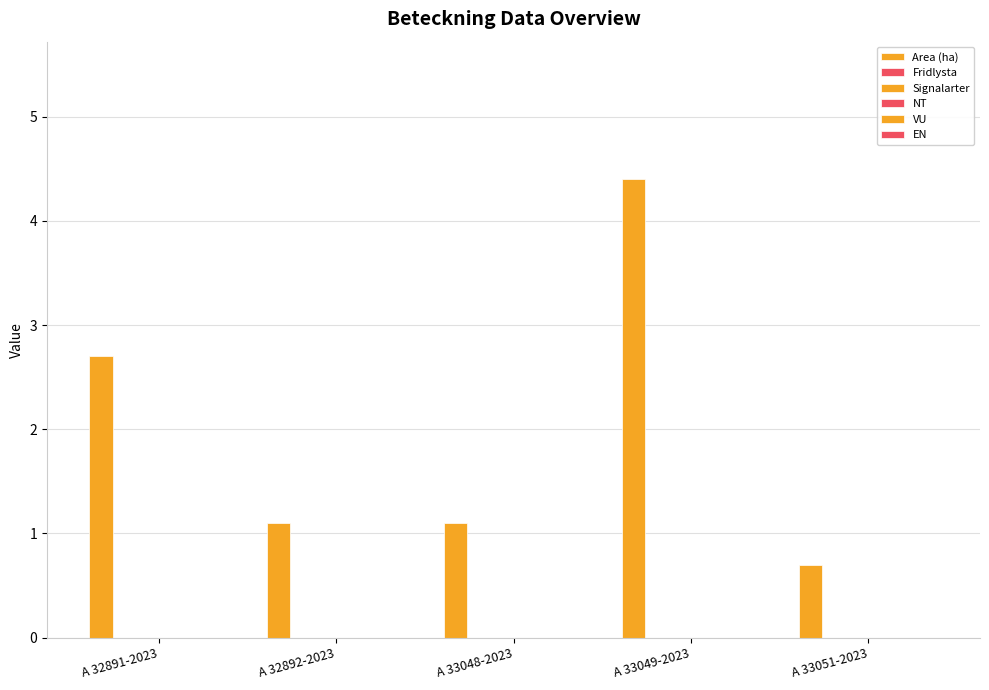

Does the chart contain any negative values?

No